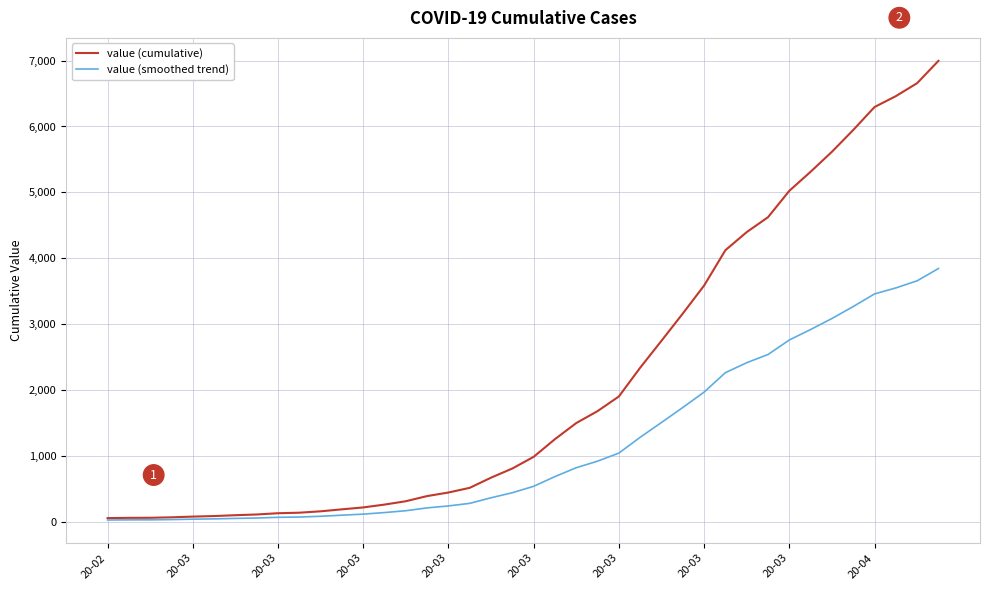

Which series has the widest spread of values?

value (cumulative)